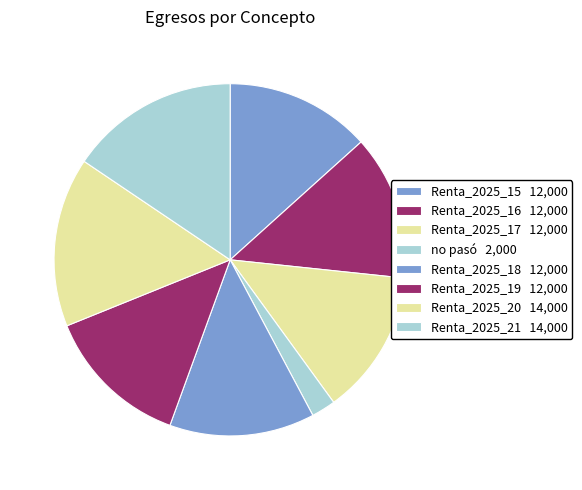

Between Renta_2025_18 and no pasó, which is larger?

Renta_2025_18